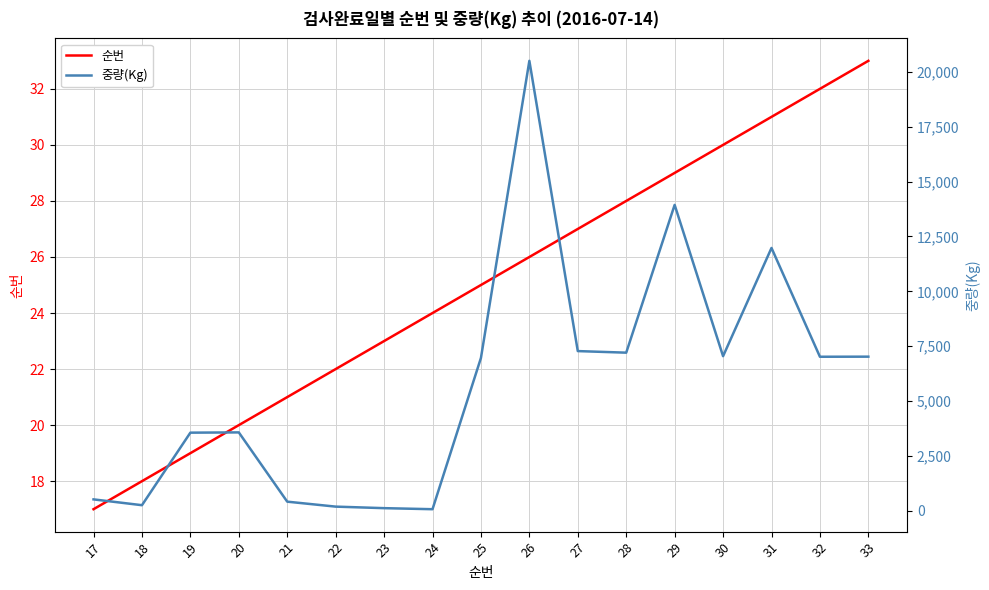

What is the value of the 중량(Kg) point at the 12th from the left?

7205